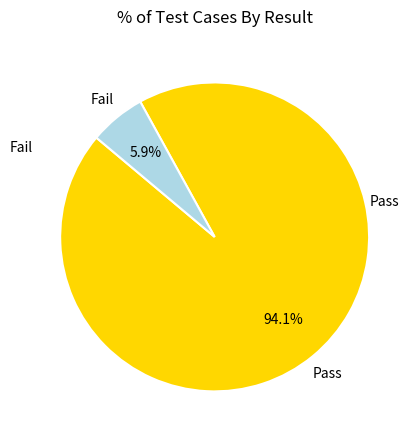

Does any single category account for the majority?

Yes